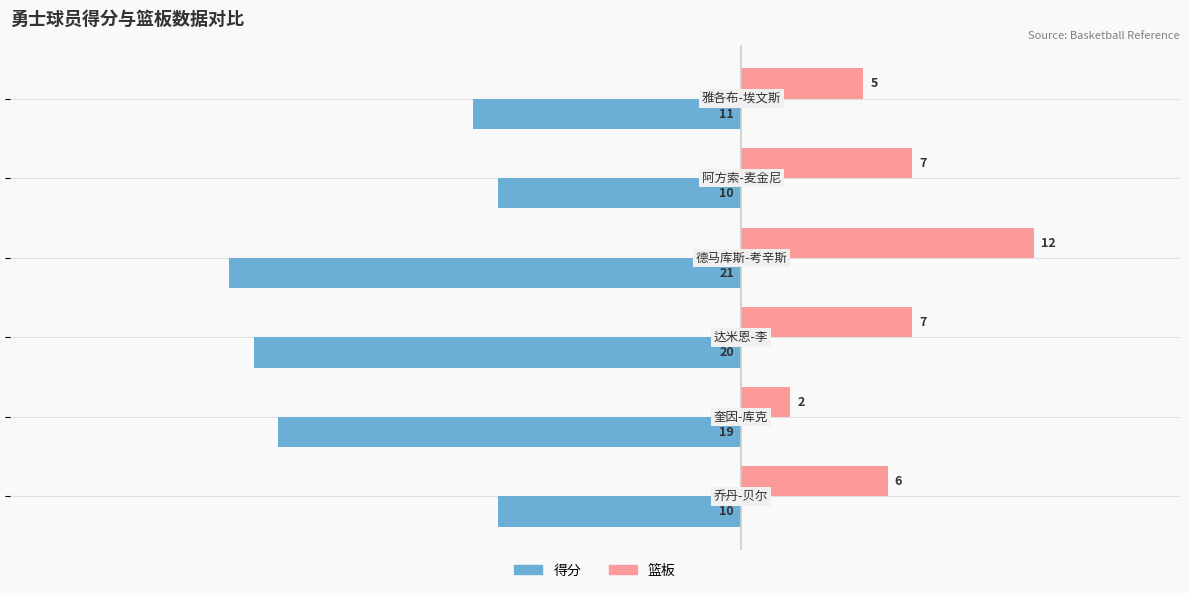

How many data points in 得分 are above -11?

2